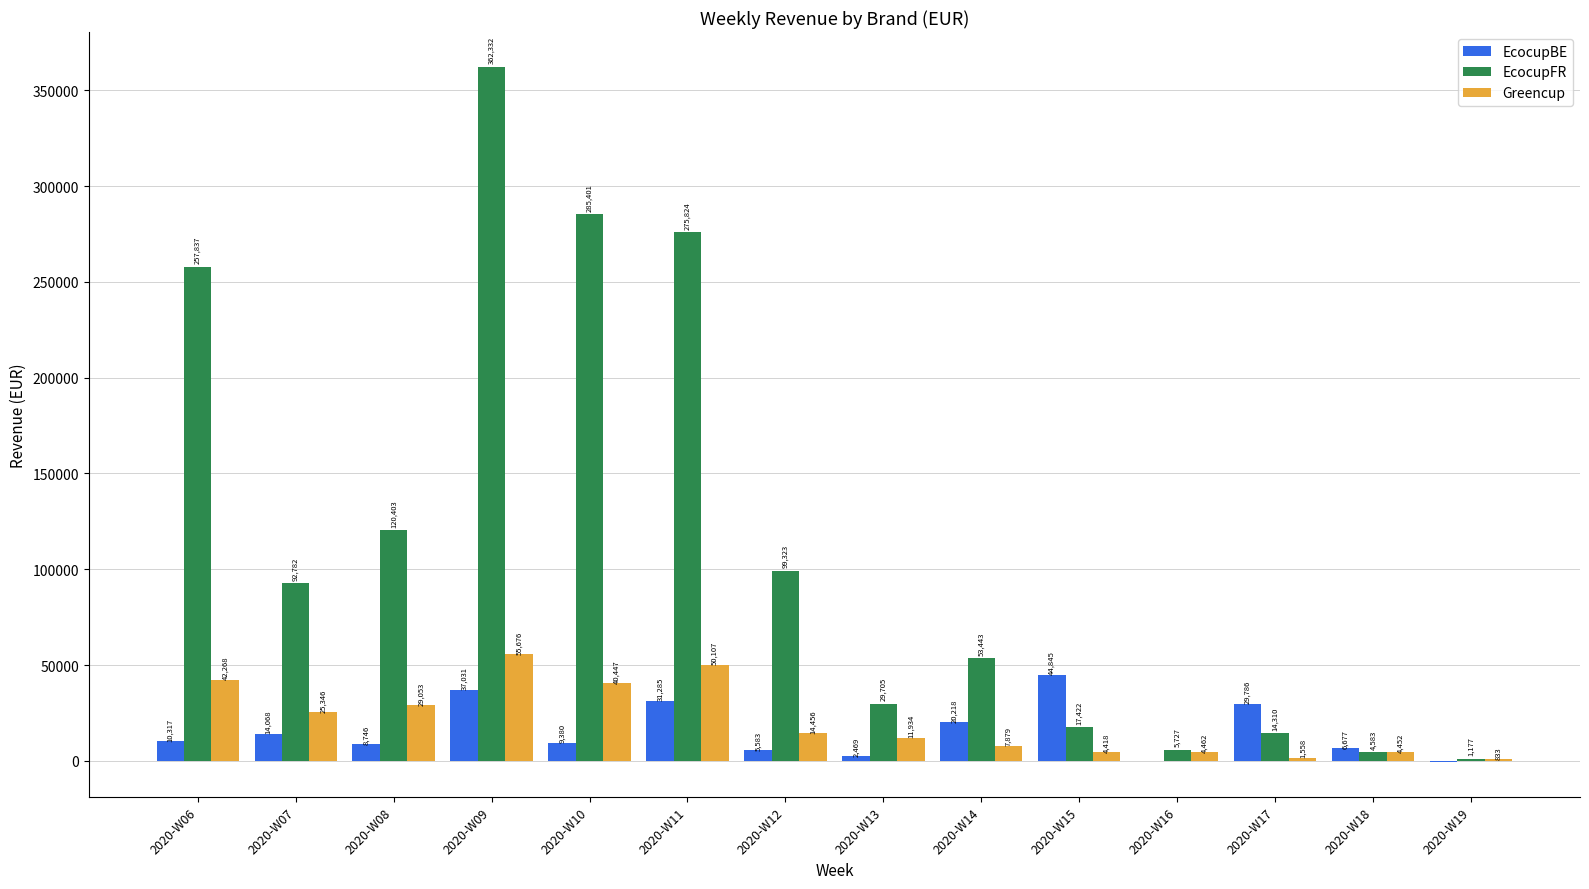

Does the chart contain stacked bars?

No